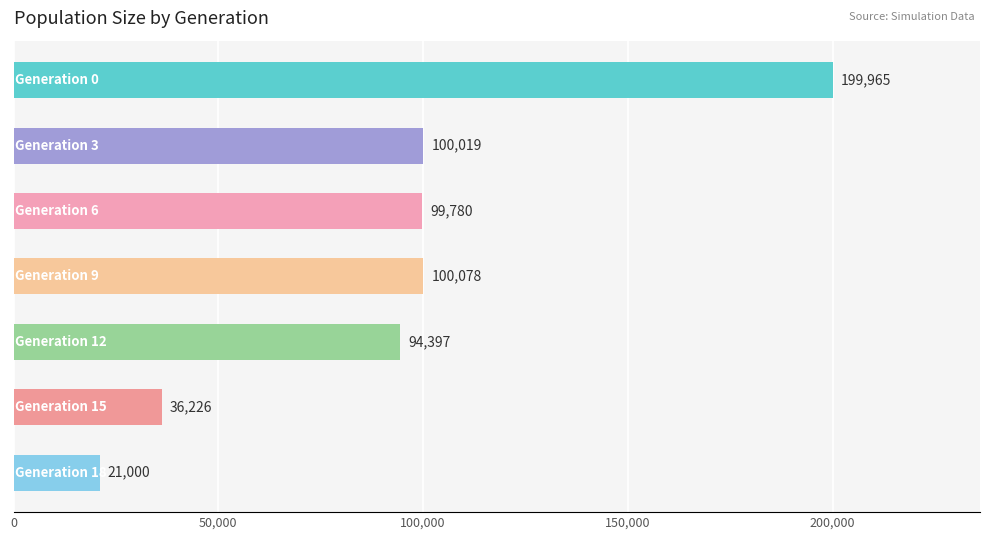

What is the difference between the second highest and second lowest values?

63852